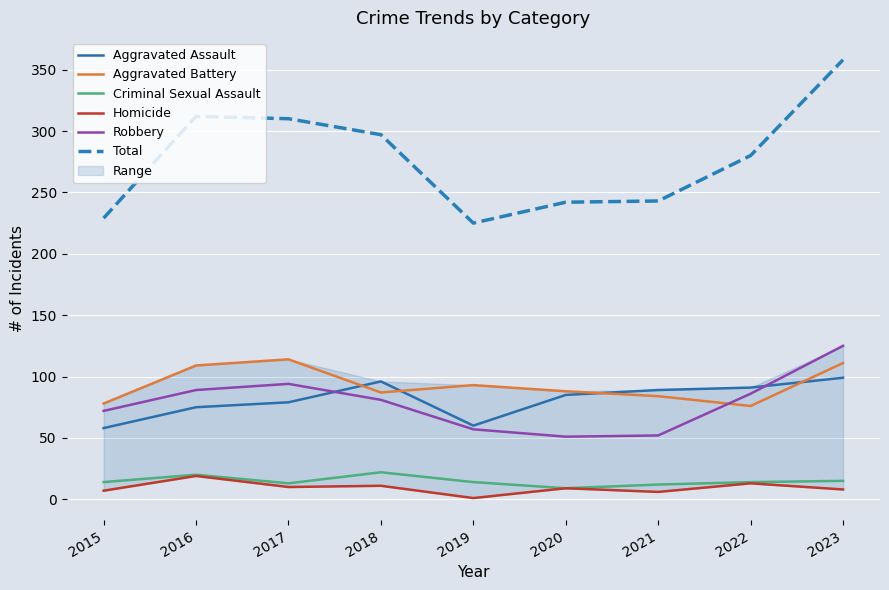

Reading right to left, extract all data points from this chart.

Aggravated Assault: 2023=99	2022=91	2021=89	2020=85	2019=60	2018=96	2017=79	2016=75	2015=58
Aggravated Battery: 2023=111	2022=76	2021=84	2020=88	2019=93	2018=87	2017=114	2016=109	2015=78
Criminal Sexual Assault: 2023=15	2022=14	2021=12	2020=9	2019=14	2018=22	2017=13	2016=20	2015=14
Homicide: 2023=8	2022=13	2021=6	2020=9	2019=1	2018=11	2017=10	2016=19	2015=7
Robbery: 2023=125	2022=86	2021=52	2020=51	2019=57	2018=81	2017=94	2016=89	2015=72
Total: 2023=358	2022=280	2021=243	2020=242	2019=225	2018=297	2017=310	2016=312	2015=229